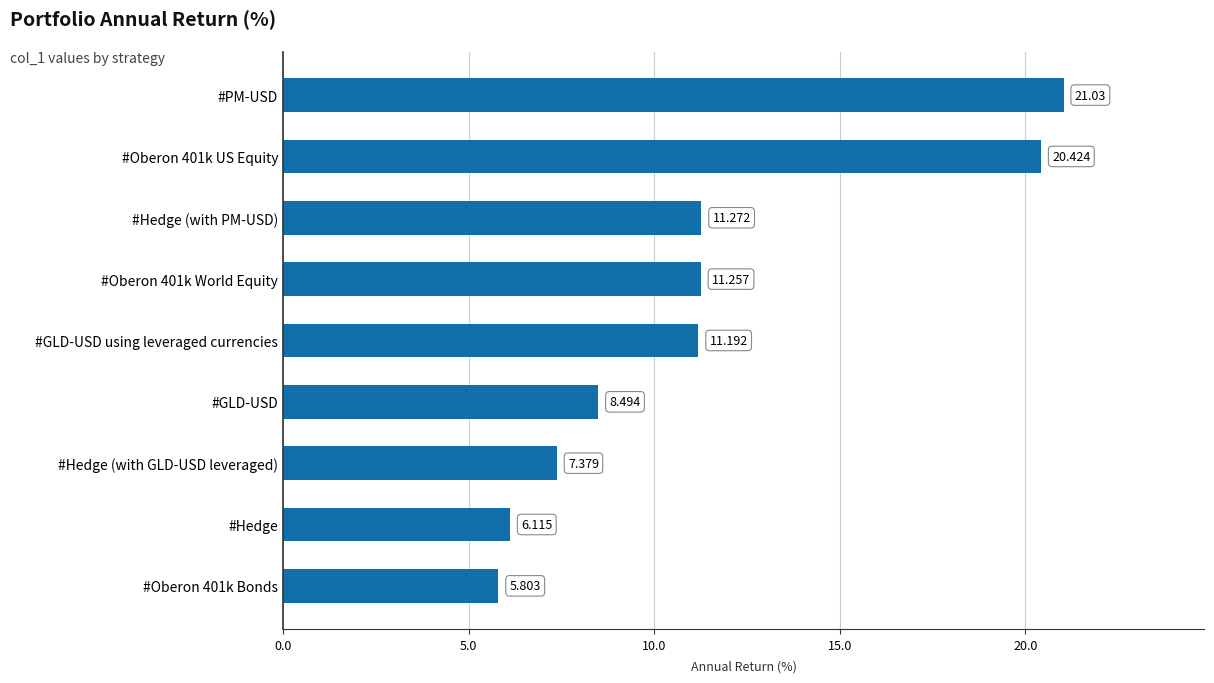

What is the smallest value displayed?

5.8